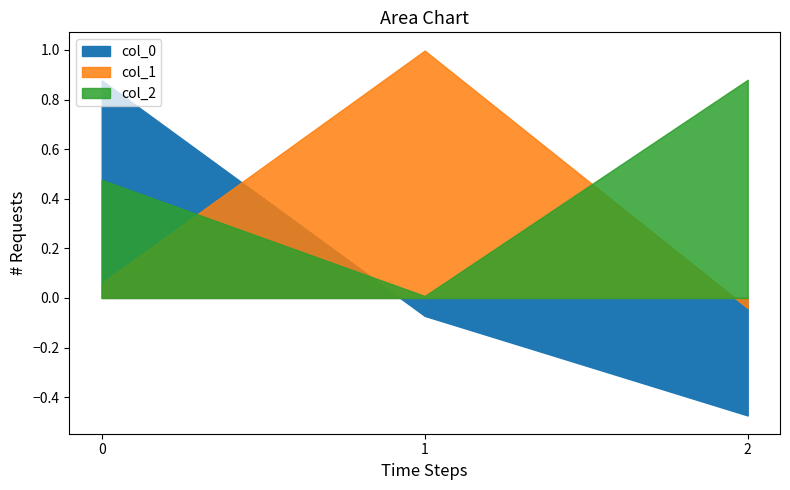

Is it true that col_2 equals 0.5 at 2?

False